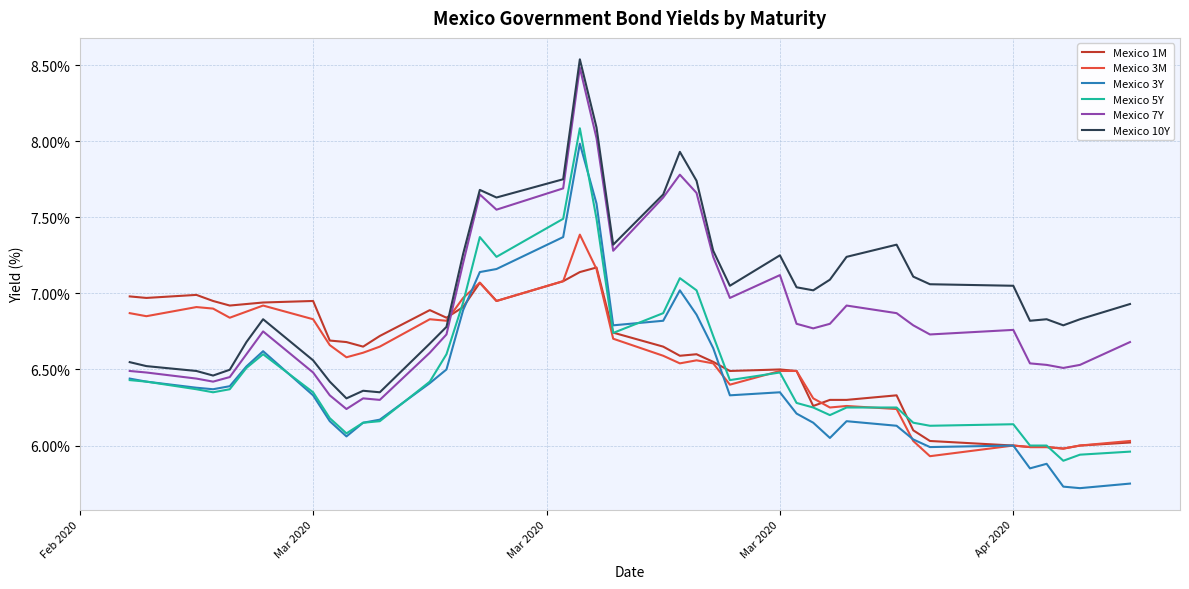

Which series has the largest total across all categories?

Mexico 10Y